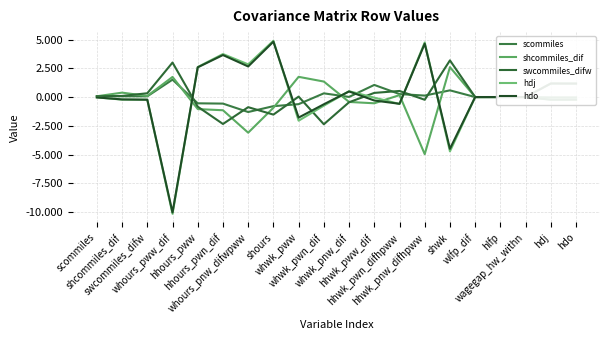

Between shours and whwk_pww, which series saw the biggest shift?

hdj